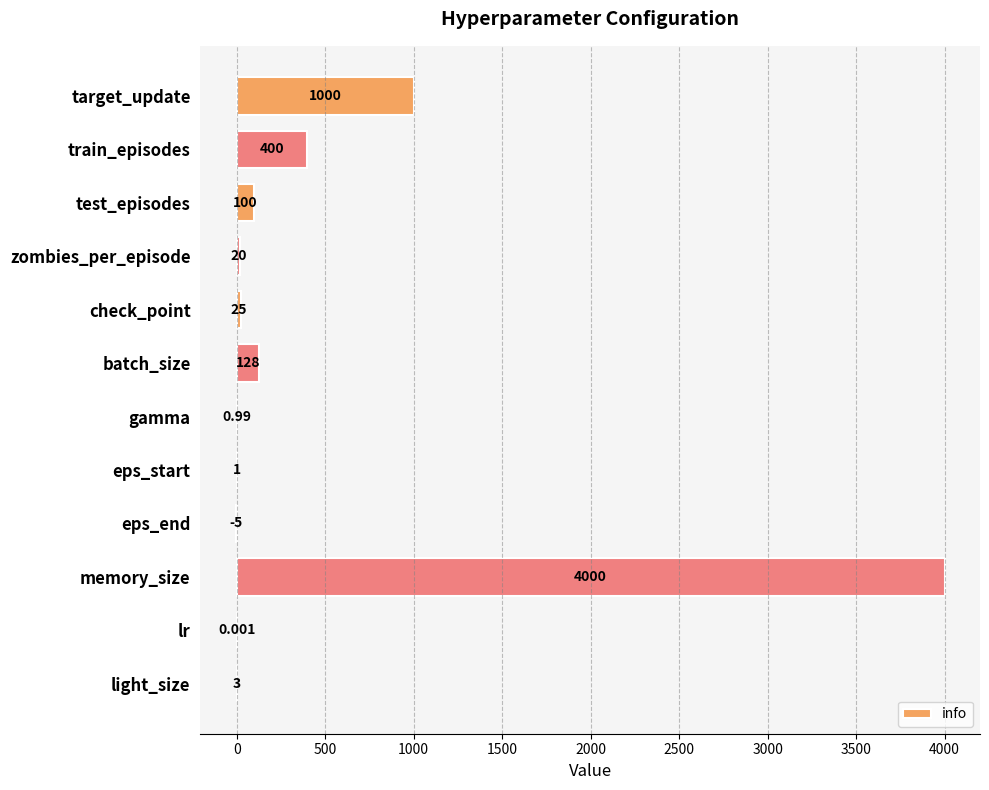

At which category does the chart reach its peak across all series?

memory_size